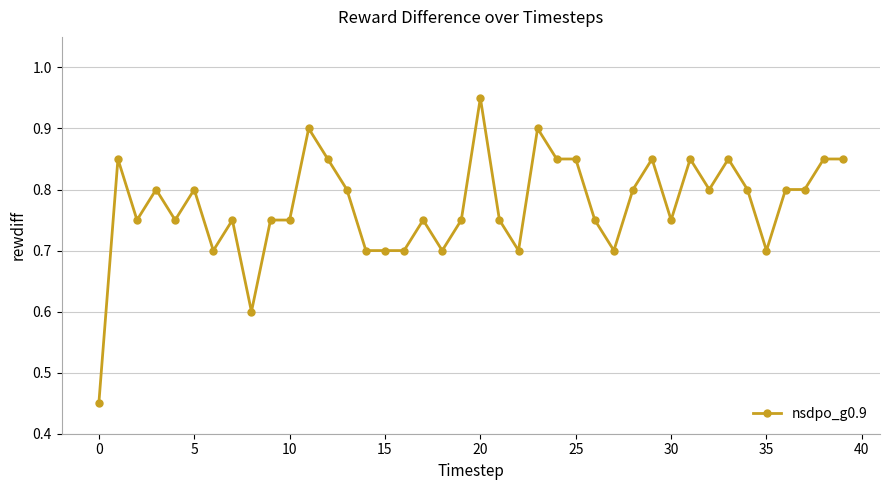

Count the values in the range 0 to 1.

40